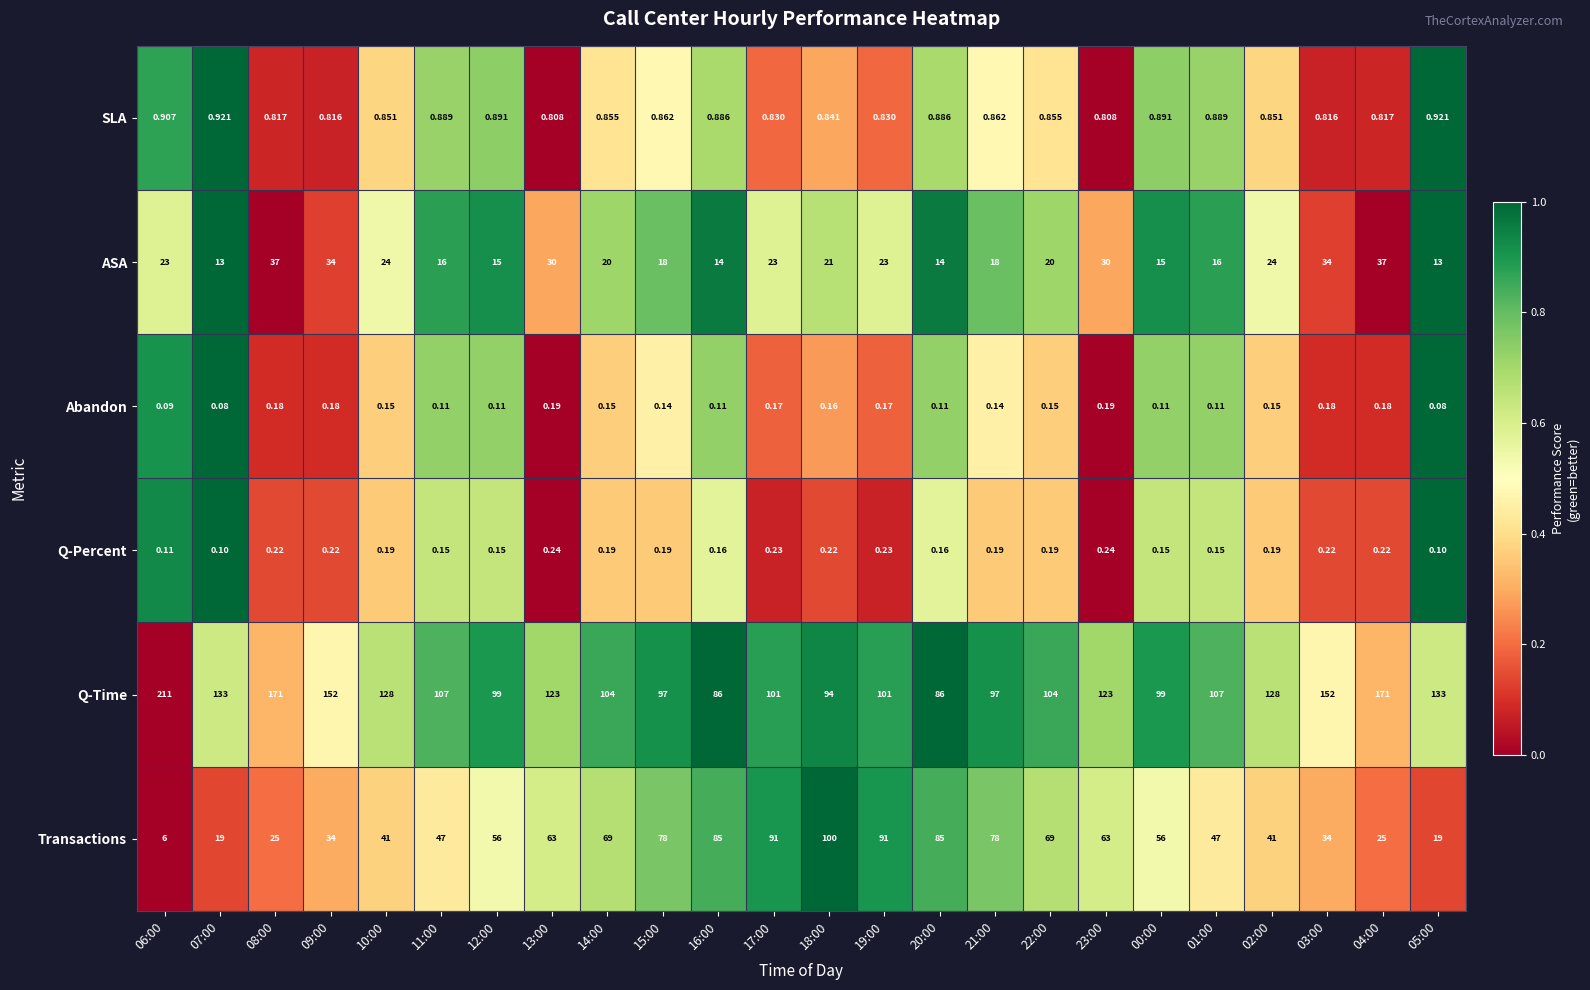

At which category is the sum across all series the highest?

06:00